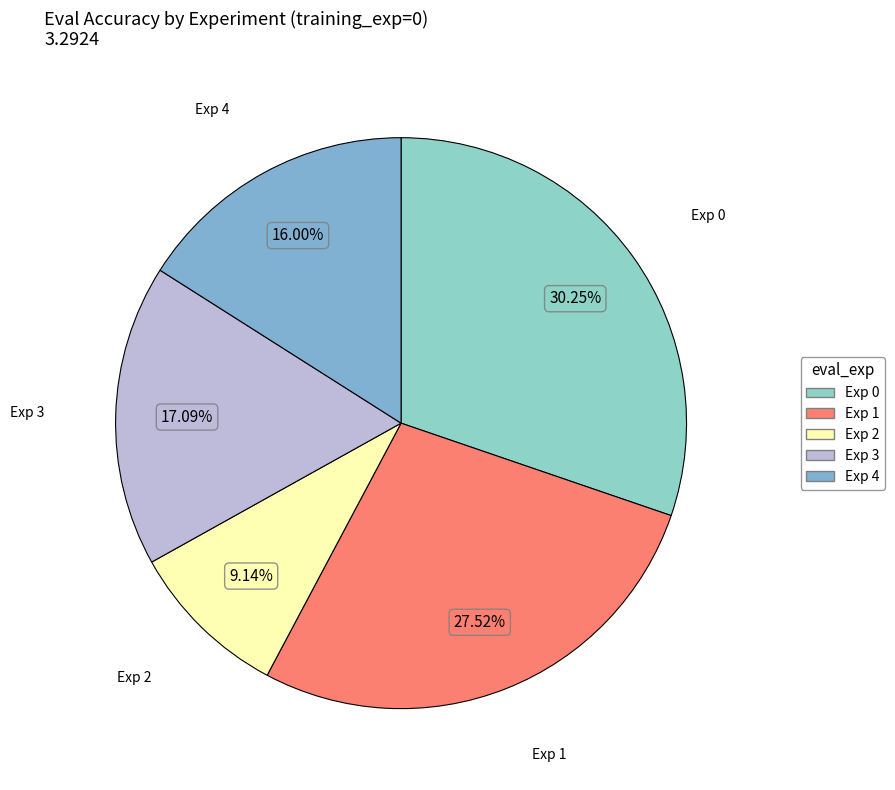

Rank the categories by value from lowest to highest.

Exp 2, Exp 4, Exp 3, Exp 1, Exp 0